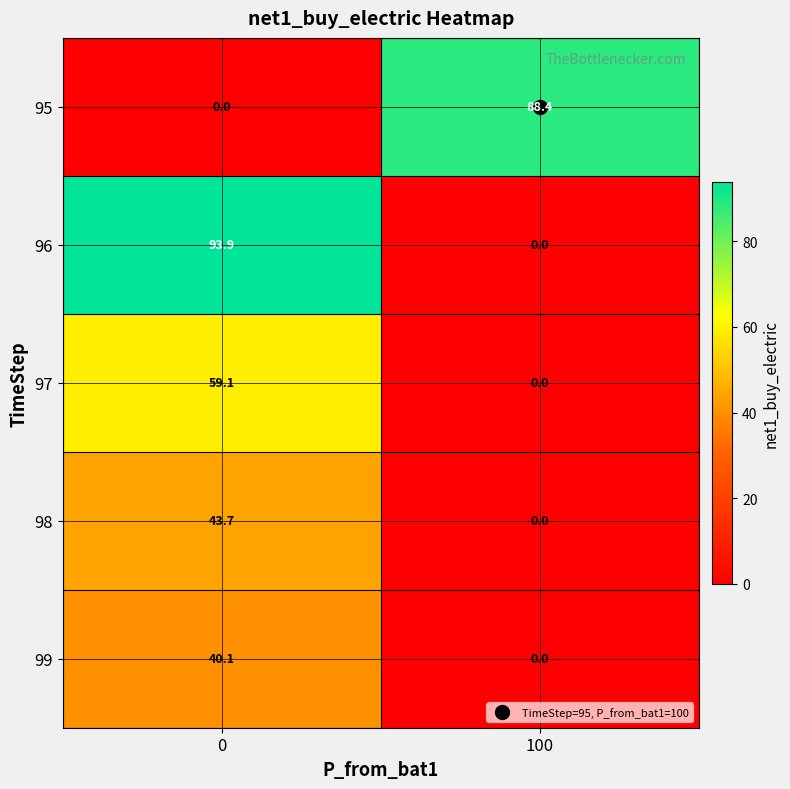

What is the difference between the 97 values at 0 and 100?

59.1